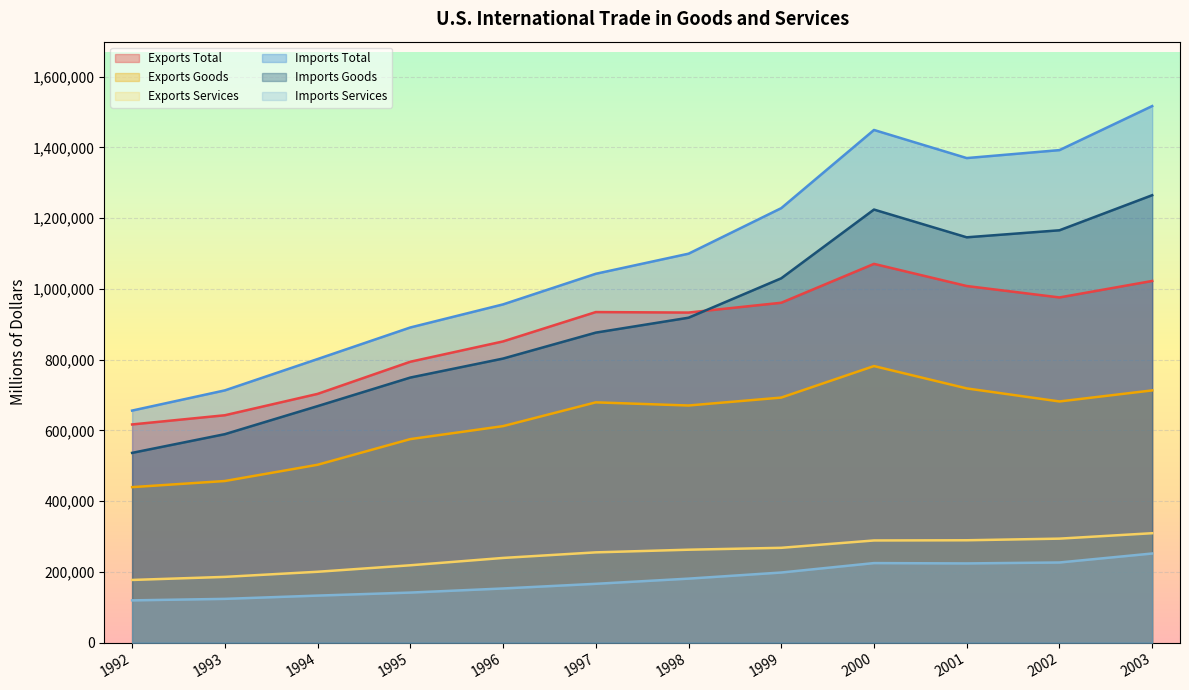

How many lines are shown in the chart?

6